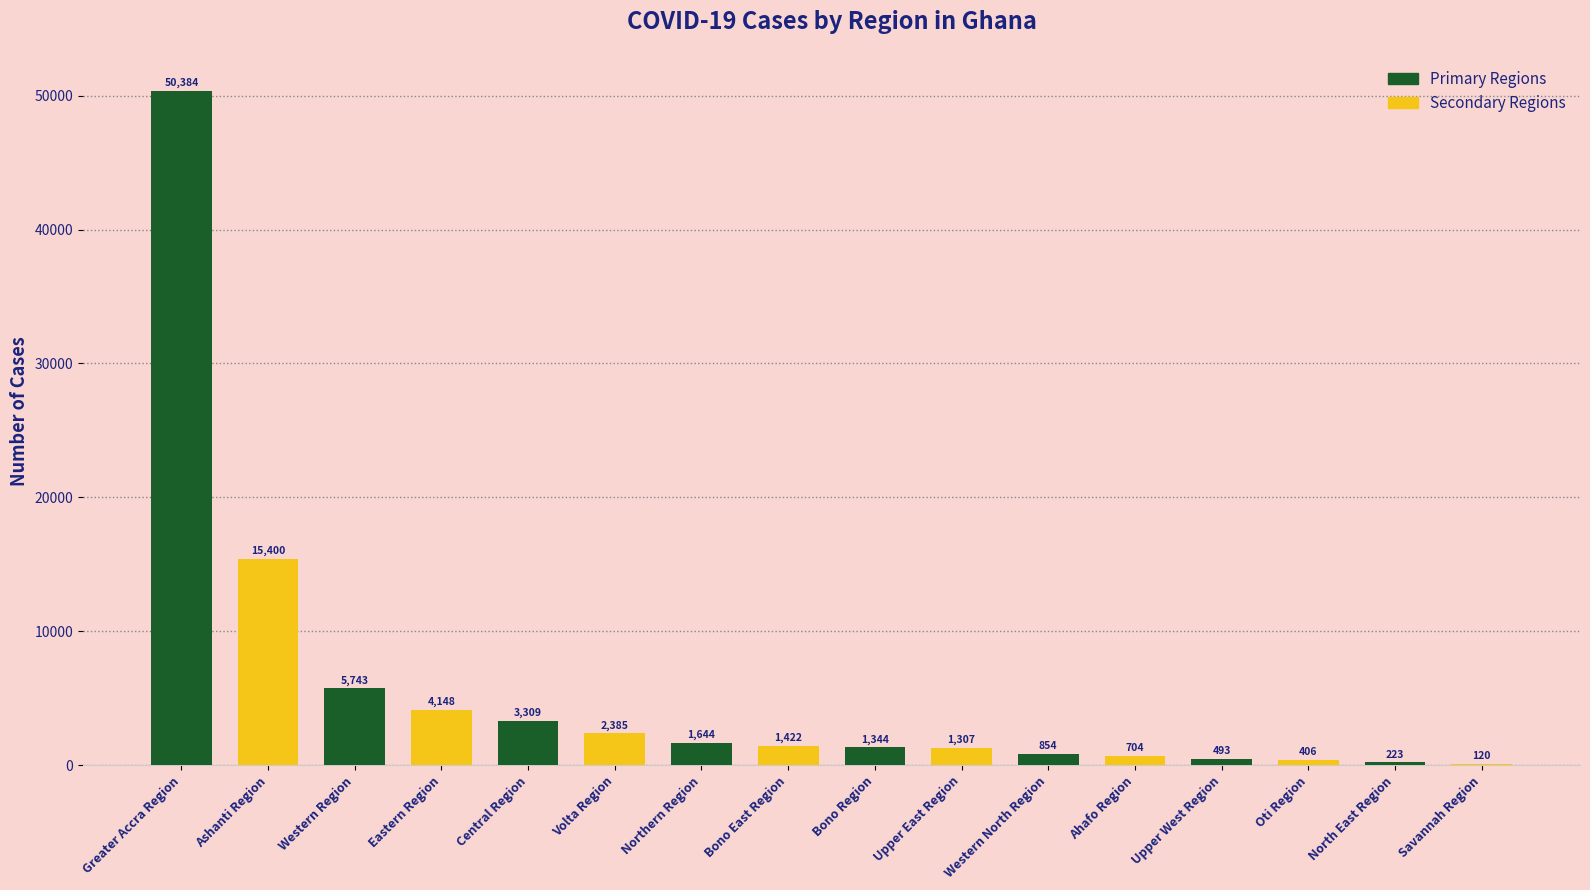

What is the difference between the values at Western North Region and Ahafo Region?

150